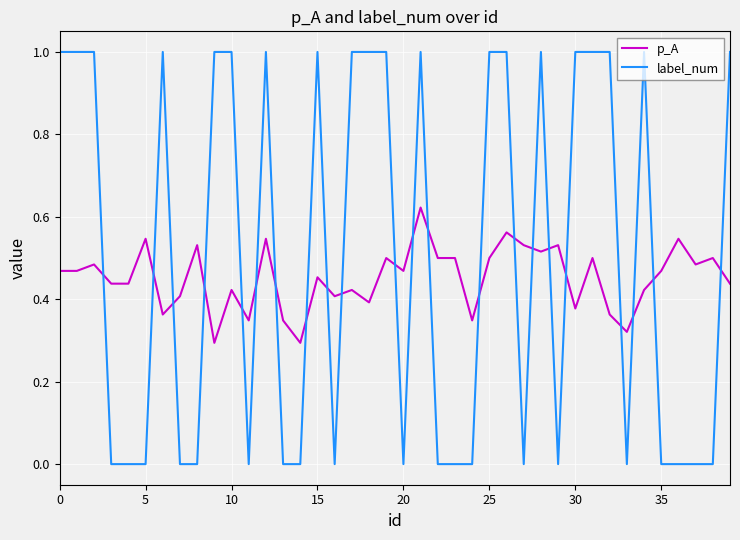

Rank the series by their maximum value, from highest to lowest.

label_num, p_A